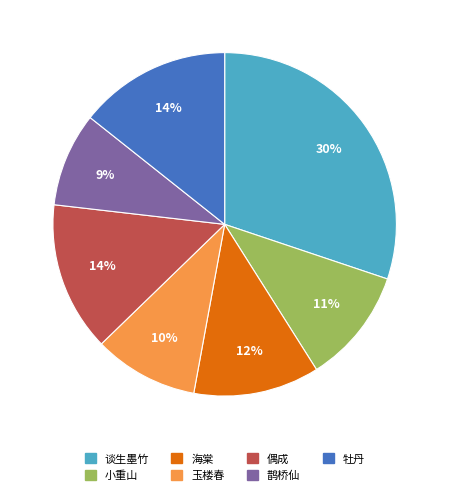

Between 小重山 and 海棠, which is larger?

海棠